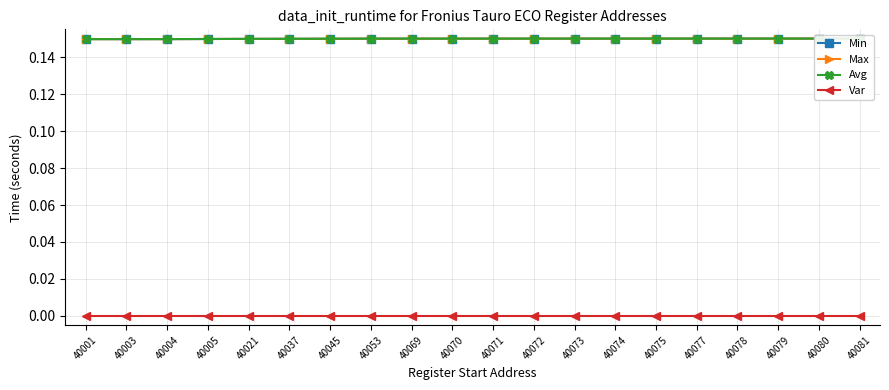

Which series has the largest total across all categories?

Min